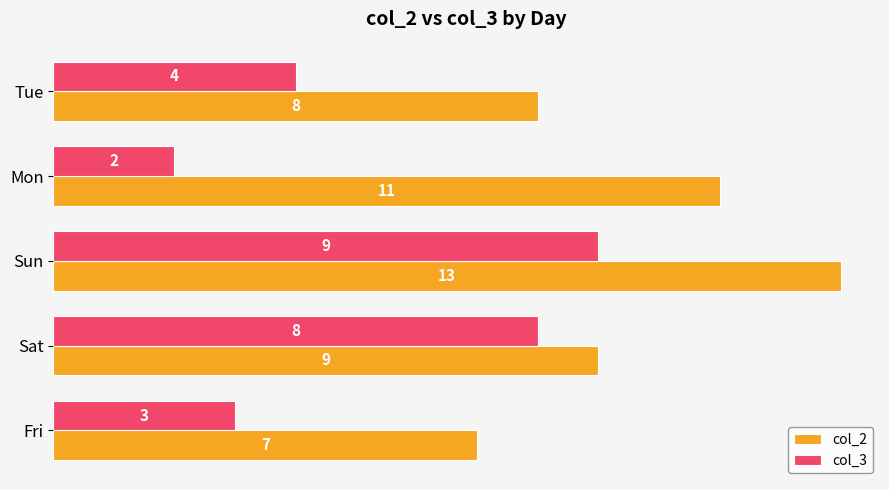

At which category is the sum across all series the highest?

Sun